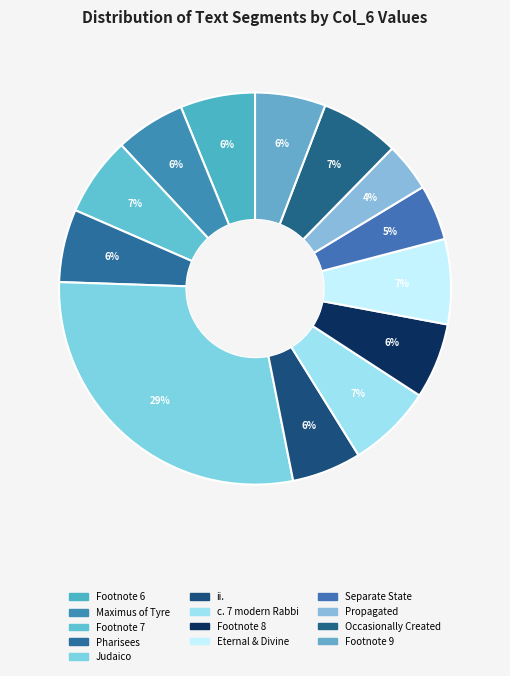

To the nearest percent, what is the difference between the largest and smallest slice percentages?

25%